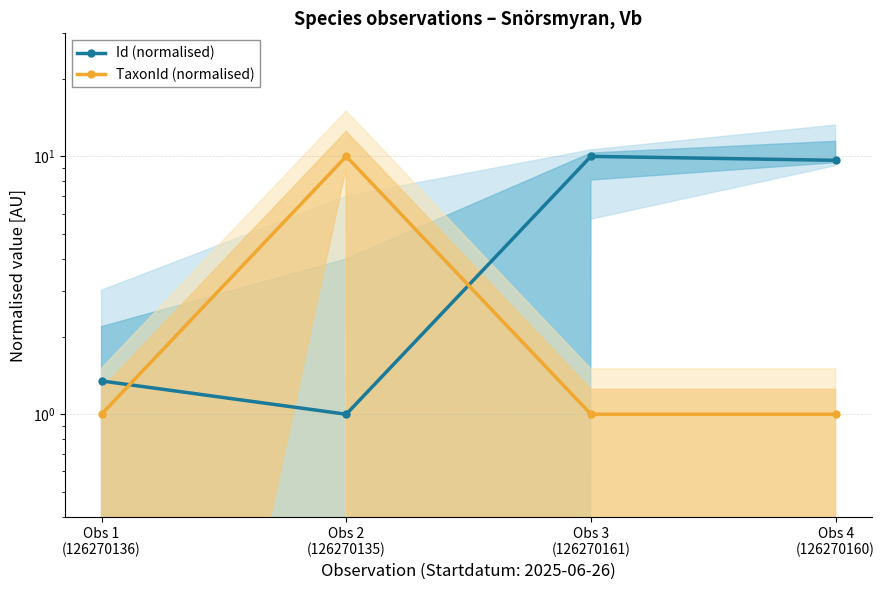

Reading left to right, transcribe all the data shown in this chart.

Id (normalised): Obs 1
(126270136)=1.3	Obs 2
(126270135)=1.0	Obs 3
(126270161)=10.0	Obs 4
(126270160)=9.7
TaxonId (normalised): Obs 1
(126270136)=1.0	Obs 2
(126270135)=10.0	Obs 3
(126270161)=1.0	Obs 4
(126270160)=1.0